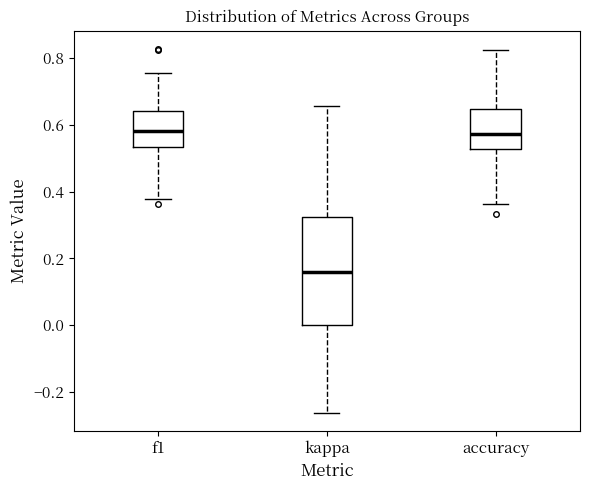

Reading left to right, read every box against the y-axis: the position of its median line, the range the box covers, and the ends of its whiskers. The values are not printed on the chart, so give them approximately, as read against the axis.

f1: median 0.58, box 0.54 to 0.64, whiskers 0.38 to 0.76
kappa: median 0.16, box 0.00 to 0.32, whiskers -0.26 to 0.66
accuracy: median 0.58, box 0.52 to 0.64, whiskers 0.36 to 0.82